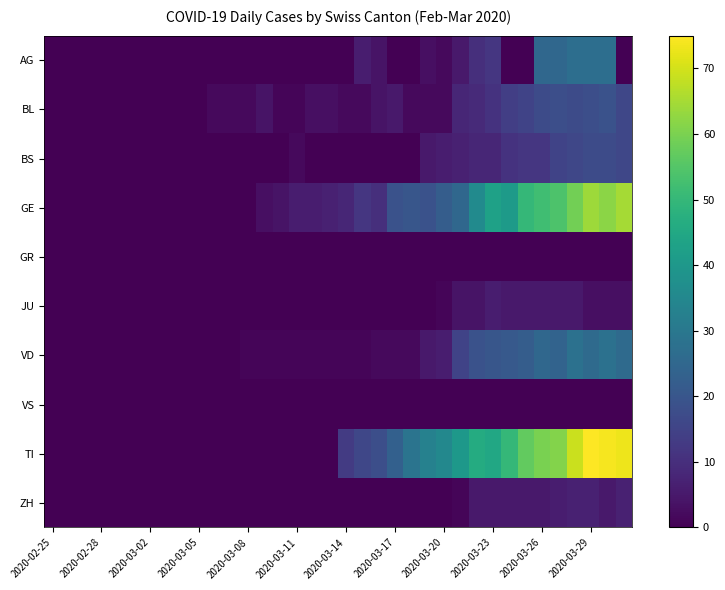

Reading left to right, list all the values displayed in this chart.

AG: 0	0	0	0	0	0	0	0	0	0	0	0	0	0	0	0	0	0	0	6	4	0	0	3	2	5	10	12	0	0	25	25	27	27	27	0
BL: 0	0	0	0	0	0	0	0	0	0	2	2	2	4	1	1	3	3	2	2	4	5	2	2	2	8	9	11	14	15	17	18	17	18	19	16
BS: 0	0	0	0	0	0	0	0	0	0	0	0	0	0	0	2	0	0	0	0	0	0	0	5	6	7	8	8	11	12	12	15	16	17	17	16
GE: 0	0	0	0	0	0	0	0	0	0	0	0	0	3	4	6	6	7	8	12	10	19	20	19	22	25	36	43	41	50	52	54	59	64	62	65
GR: 0	0	0	0	0	0	0	0	0	0	0	0	0	0	0	0	0	0	0	0	0	0	0	0	0	0	0	0	0	0	0	0	0	0	0	0
JU: 0	0	0	0	0	0	0	0	0	0	0	0	0	0	0	0	0	0	0	0	0	0	0	0	1	4	4	6	5	5	5	5	5	3	3	3
VD: 0	0	0	0	0	0	0	0	0	0	0	0	1	1	1	1	1	1	1	1	2	2	2	5	6	15	19	20	21	22	25	24	28	26	28	26
VS: 0	0	0	0	0	0	0	0	0	0	0	0	0	0	0	0	0	0	0	0	0	0	0	0	0	0	0	0	0	0	0	0	0	0	0	0
TI: 0	0	0	0	0	0	0	0	0	0	0	0	0	0	0	0	0	0	13	16	18	23	29	33	35	40	46	45	50	57	60	61	69	75	74	73
ZH: 0	0	0	0	0	0	0	0	0	0	0	0	0	0	0	0	0	0	0	0	0	0	0	0	0	1	5	5	5	5	5	6	7	7	5	7